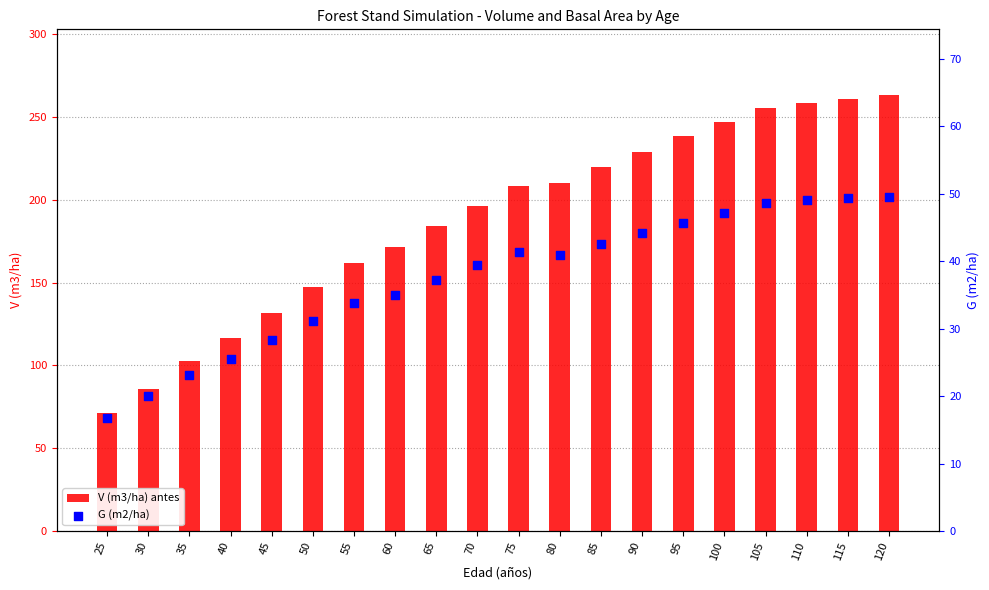

At how many categories does at least one series exceed 58?

20